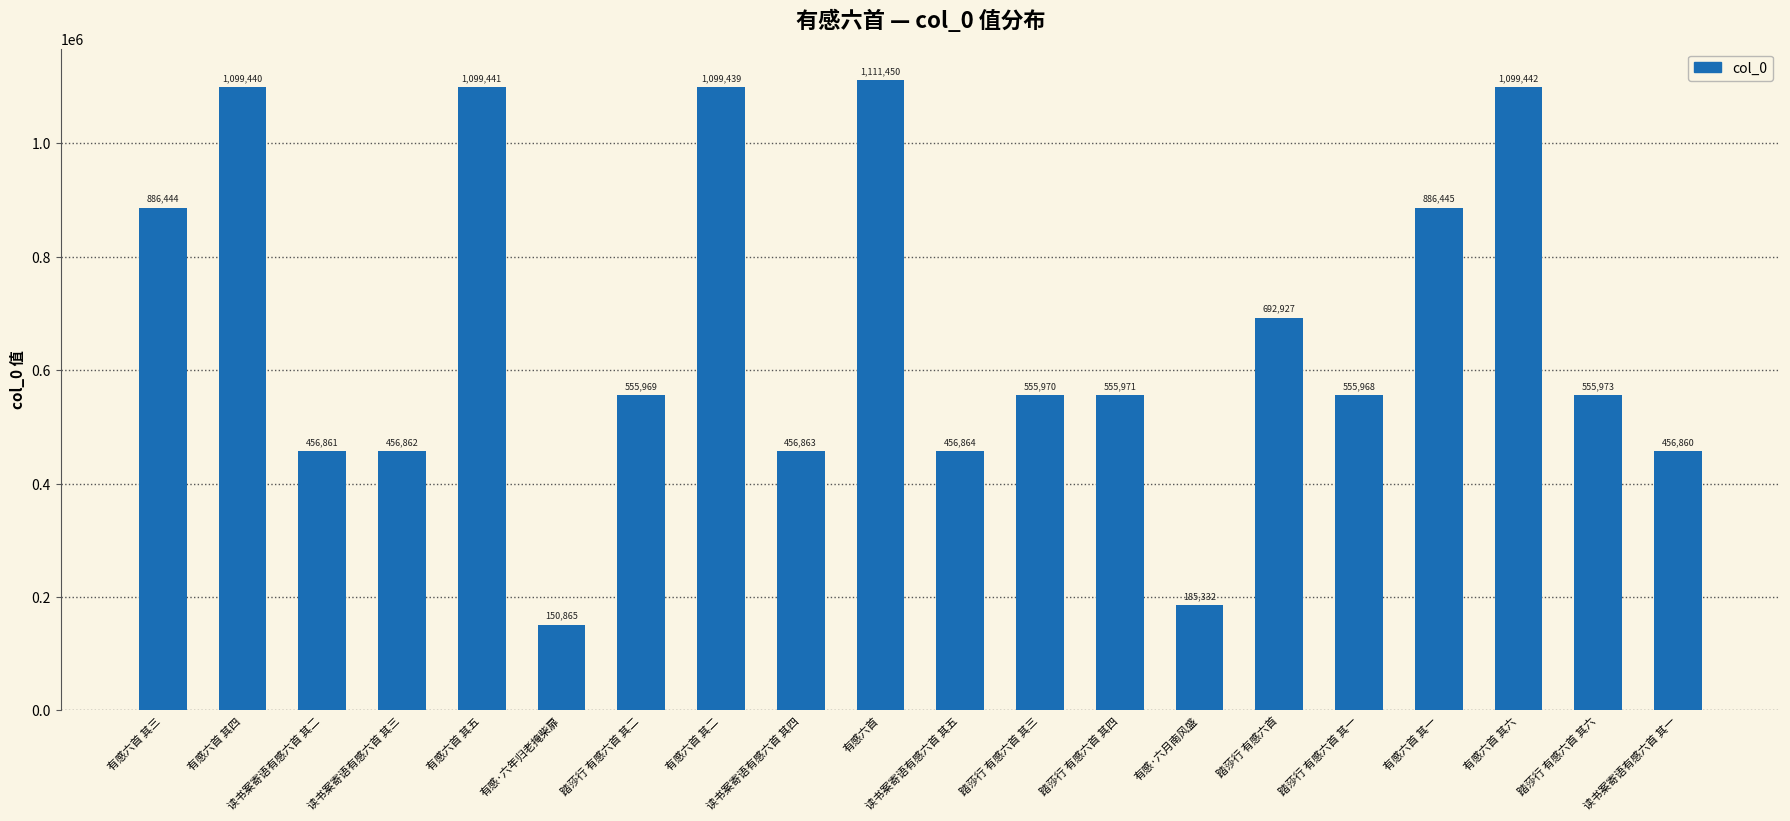

Is it true that the value at 有感六首 其六 is 610740?

False